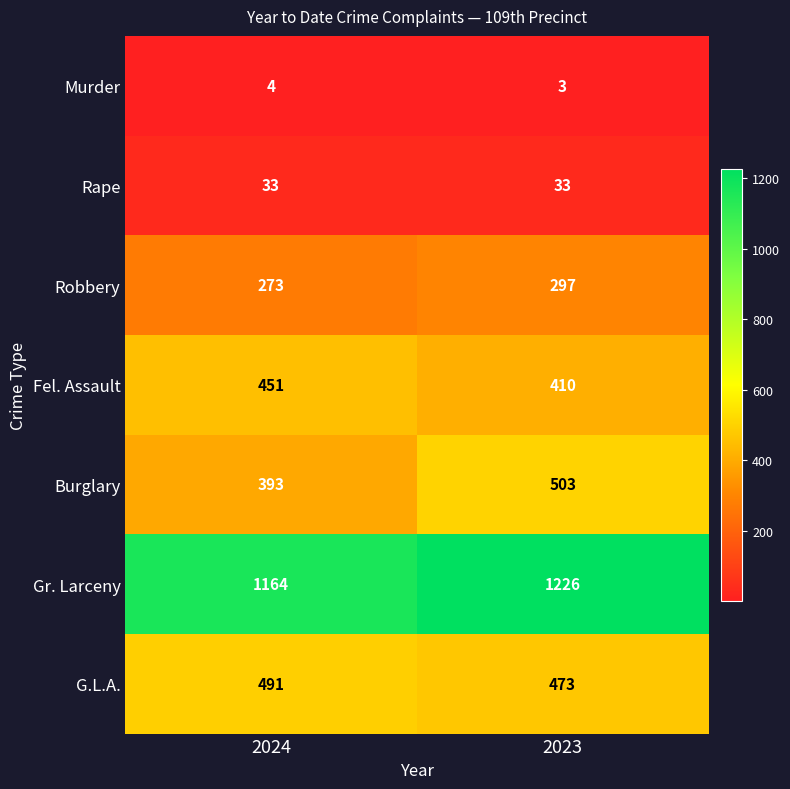

How many series are shown in this chart?

7